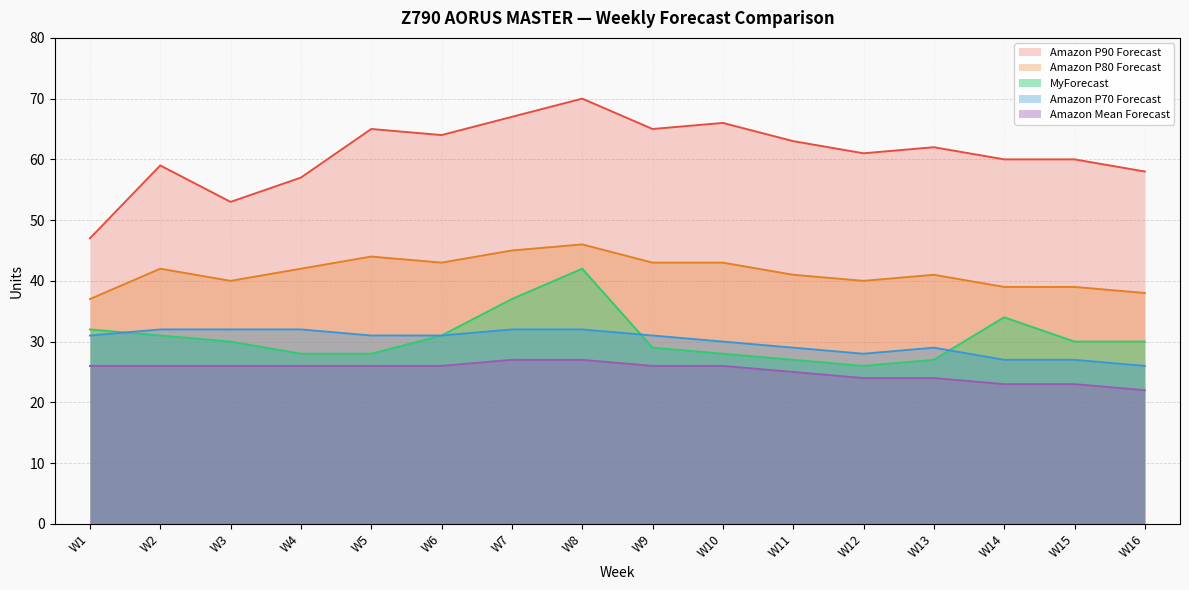

What is the difference between the maximum and second lowest values in the Amazon P70 Forecast series?

5